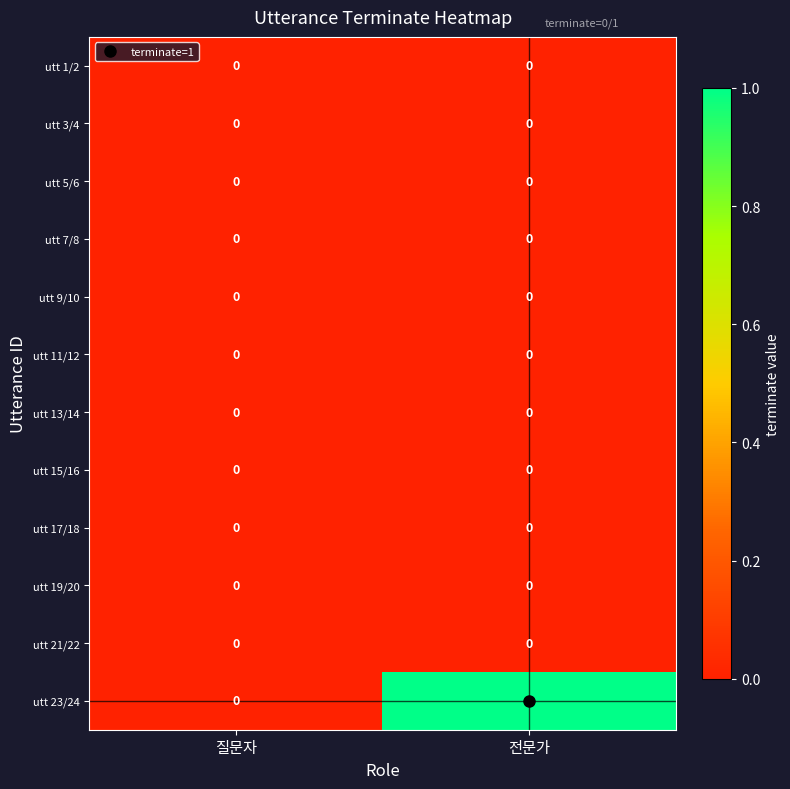

What is the difference between the highest and lowest values at 전문가?

1